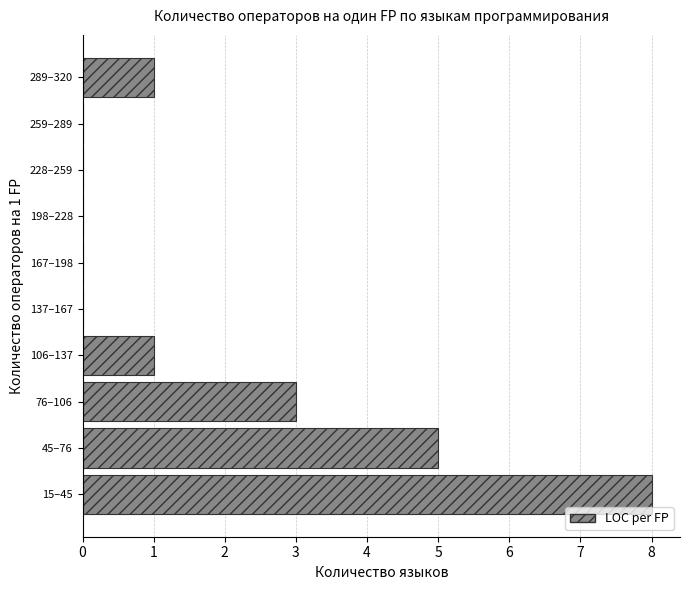

Reading bottom to top, extract all data points from this chart.

15–45=8	45–76=5	76–106=3	106–137=1	137–167=0	167–198=0	198–228=0	228–259=0	259–289=0	289–320=1